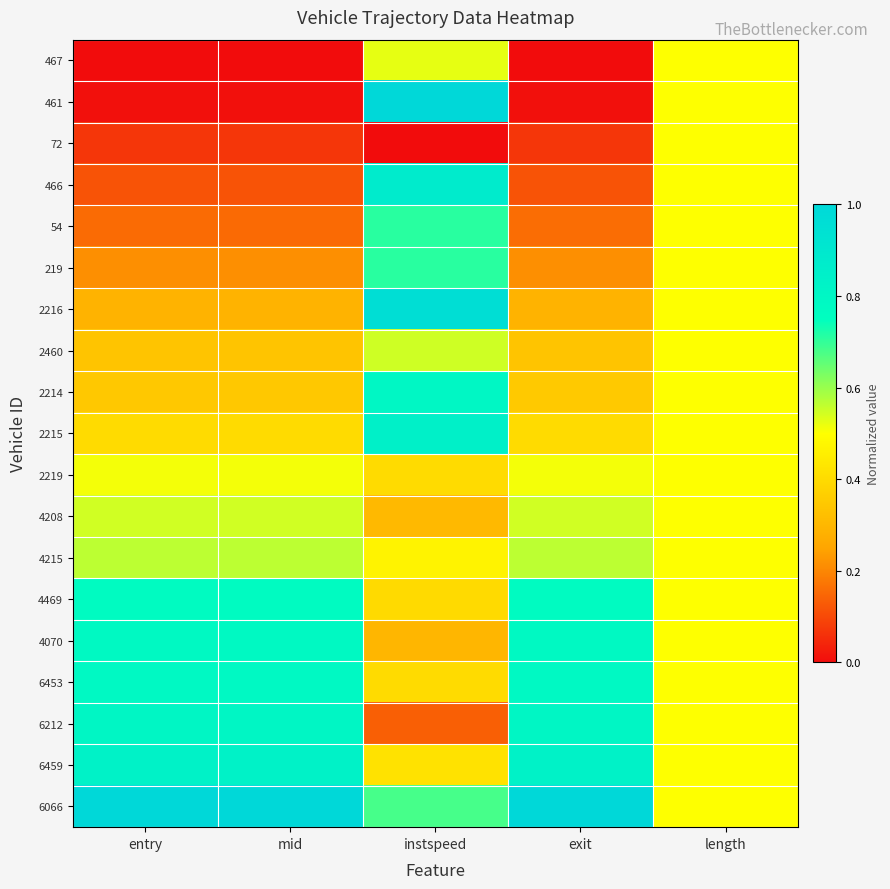

Reading left to right, what are all the values shown in this chart?

467: entry=0.0	mid=0.0	instspeed=0.5	exit=0.0	length=0.5
461: entry=0.0	mid=0.0	instspeed=1.0	exit=0.0	length=0.5
72: entry=0.1	mid=0.1	instspeed=0.0	exit=0.1	length=0.5
466: entry=0.1	mid=0.1	instspeed=0.9	exit=0.1	length=0.5
54: entry=0.2	mid=0.2	instspeed=0.7	exit=0.2	length=0.5
219: entry=0.2	mid=0.2	instspeed=0.7	exit=0.2	length=0.5
2216: entry=0.3	mid=0.3	instspeed=1.0	exit=0.3	length=0.5
2460: entry=0.3	mid=0.3	instspeed=0.5	exit=0.3	length=0.5
2214: entry=0.3	mid=0.3	instspeed=0.8	exit=0.4	length=0.5
2215: entry=0.4	mid=0.4	instspeed=0.8	exit=0.4	length=0.5
2219: entry=0.5	mid=0.5	instspeed=0.4	exit=0.5	length=0.5
4208: entry=0.5	mid=0.5	instspeed=0.3	exit=0.5	length=0.5
4215: entry=0.6	mid=0.6	instspeed=0.5	exit=0.6	length=0.5
4469: entry=0.8	mid=0.8	instspeed=0.4	exit=0.8	length=0.5
4070: entry=0.8	mid=0.8	instspeed=0.3	exit=0.8	length=0.5
6453: entry=0.8	mid=0.8	instspeed=0.4	exit=0.8	length=0.5
6212: entry=0.8	mid=0.8	instspeed=0.1	exit=0.8	length=0.5
6459: entry=0.8	mid=0.8	instspeed=0.4	exit=0.8	length=0.5
6066: entry=1.0	mid=1.0	instspeed=0.7	exit=1.0	length=0.5